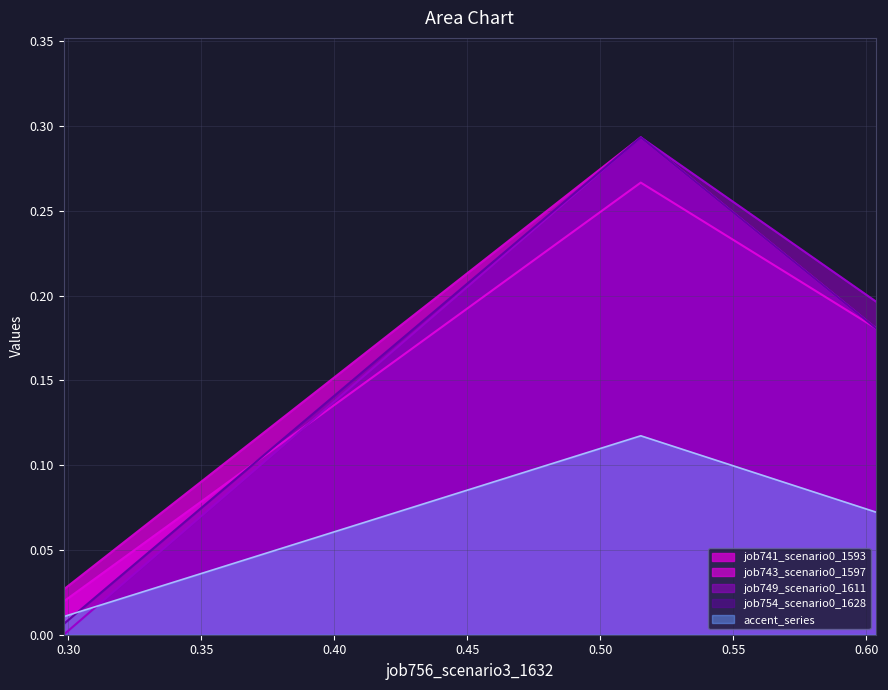

How many lines are shown in the chart?

5